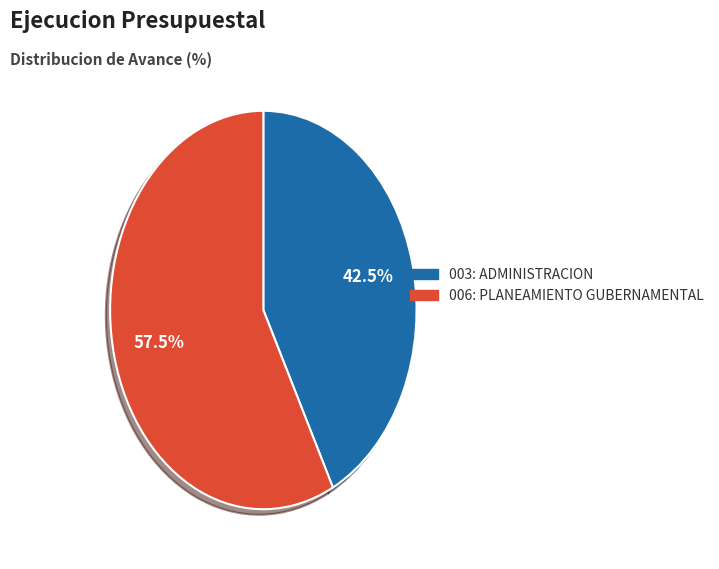

How many segments does this pie chart have?

2